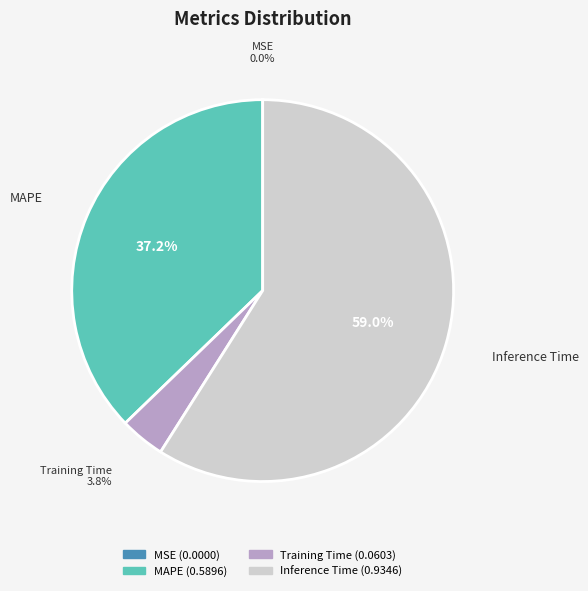

To the nearest percent, what is the difference between the largest and smallest slice percentages?

59%